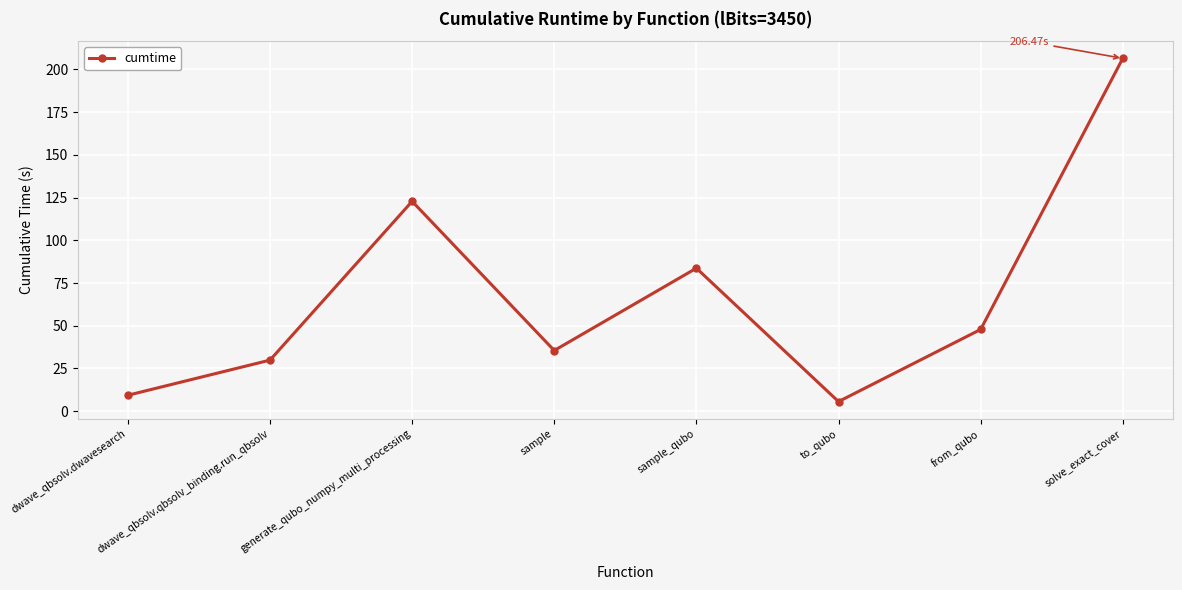

Where does the data first go above 47?

generate_qubo_numpy_multi_processing